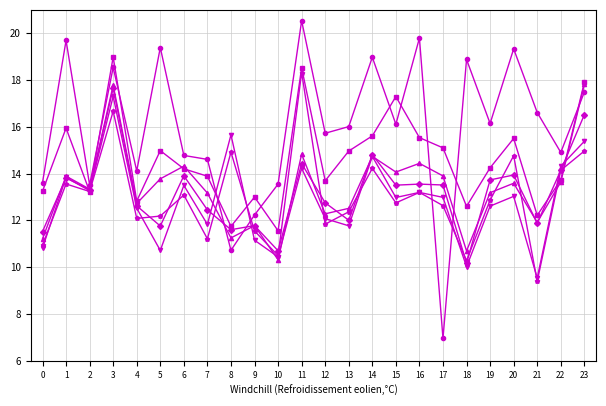

What is the difference between the highest and lowest values at 22?

1.3